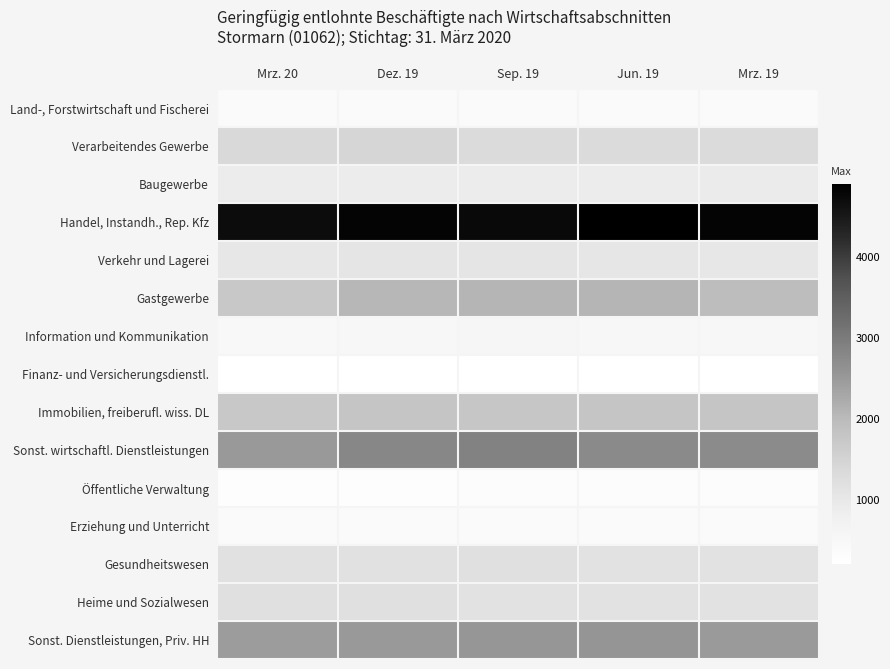

Reading left to right, list all the values displayed in this chart.

Land-, Forstwirtschaft und Fischerei: Mrz. 20=392	Dez. 19=384	Sep. 19=399	Jun. 19=399	Mrz. 19=384
Verarbeitendes Gewerbe: Mrz. 20=1373	Dez. 19=1452	Sep. 19=1307	Jun. 19=1308	Mrz. 19=1309
Baugewerbe: Mrz. 20=894	Dez. 19=890	Sep. 19=889	Jun. 19=898	Mrz. 19=908
Handel, Instandh., Rep. Kfz: Mrz. 20=4699	Dez. 19=4820	Sep. 19=4757	Jun. 19=4906	Mrz. 19=4817
Verkehr und Lagerei: Mrz. 20=997	Dez. 19=1073	Sep. 19=1054	Jun. 19=1044	Mrz. 19=1029
Gastgewerbe: Mrz. 20=1743	Dez. 19=2051	Sep. 19=2084	Jun. 19=2078	Mrz. 19=1967
Information und Kommunikation: Mrz. 20=464	Dez. 19=483	Sep. 19=549	Jun. 19=522	Mrz. 19=528
Finanz- und Versicherungsdienstl.: Mrz. 20=214	Dez. 19=215	Sep. 19=217	Jun. 19=204	Mrz. 19=208
Immobilien, freiberufl. wiss. DL: Mrz. 20=1723	Dez. 19=1787	Sep. 19=1777	Jun. 19=1787	Mrz. 19=1797
Sonst. wirtschaftl. Dienstleistungen: Mrz. 20=2518	Dez. 19=2808	Sep. 19=2875	Jun. 19=2749	Mrz. 19=2723
Öffentliche Verwaltung: Mrz. 20=279	Dez. 19=288	Sep. 19=298	Jun. 19=314	Mrz. 19=296
Erziehung und Unterricht: Mrz. 20=370	Dez. 19=377	Sep. 19=383	Jun. 19=371	Mrz. 19=383
Gesundheitswesen: Mrz. 20=1162	Dez. 19=1173	Sep. 19=1197	Jun. 19=1157	Mrz. 19=1148
Heime und Sozialwesen: Mrz. 20=1189	Dez. 19=1211	Sep. 19=1147	Jun. 19=1132	Mrz. 19=1123
Sonst. Dienstleistungen, Priv. HH: Mrz. 20=2460	Dez. 19=2518	Sep. 19=2537	Jun. 19=2558	Mrz. 19=2488